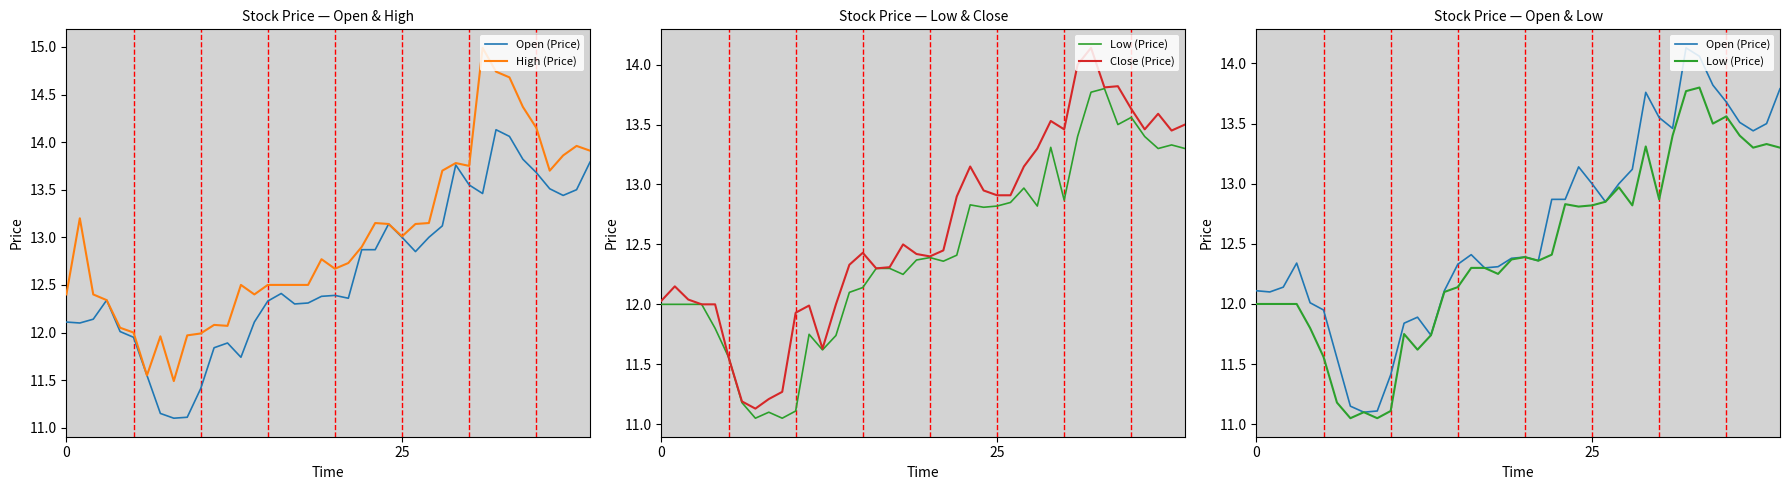

How many categories are shown in the chart?

40